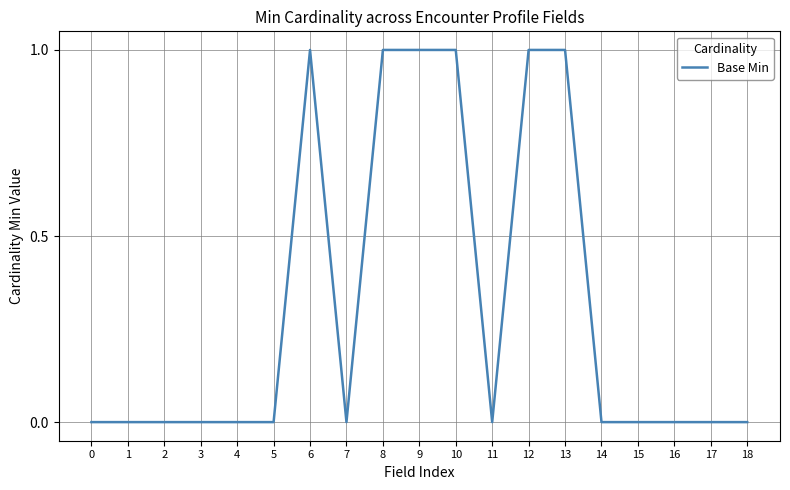

True or false: the data has more than 0 interior local peaks.

True